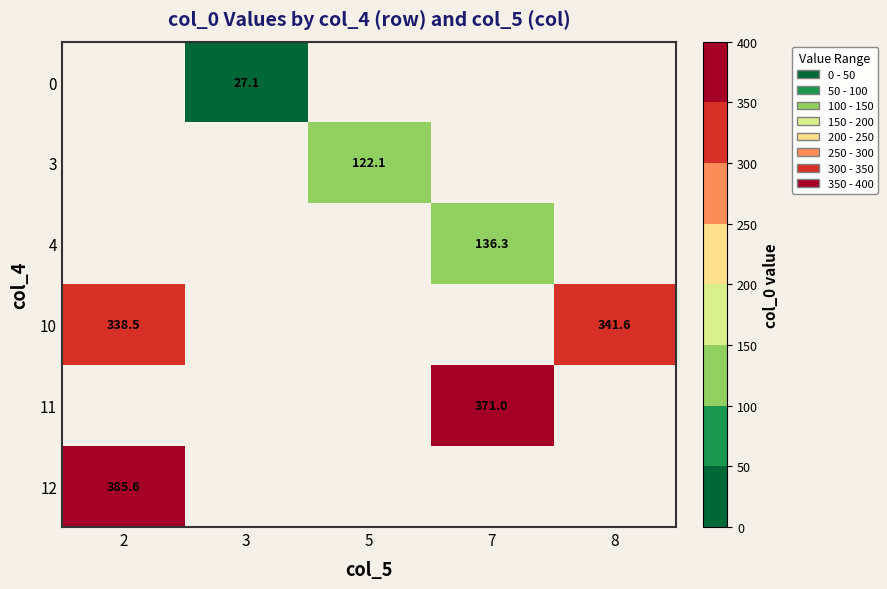

What is the highest value of the 12 series?

385.6